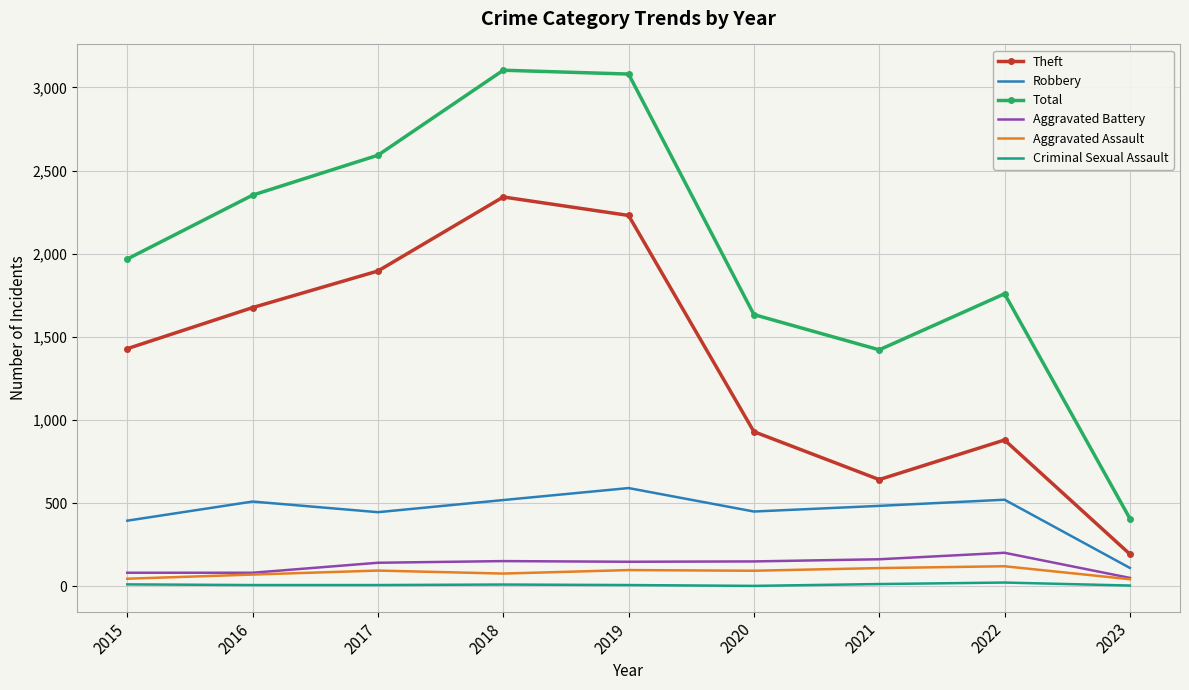

True or false: Theft and Total intersect in this chart.

False